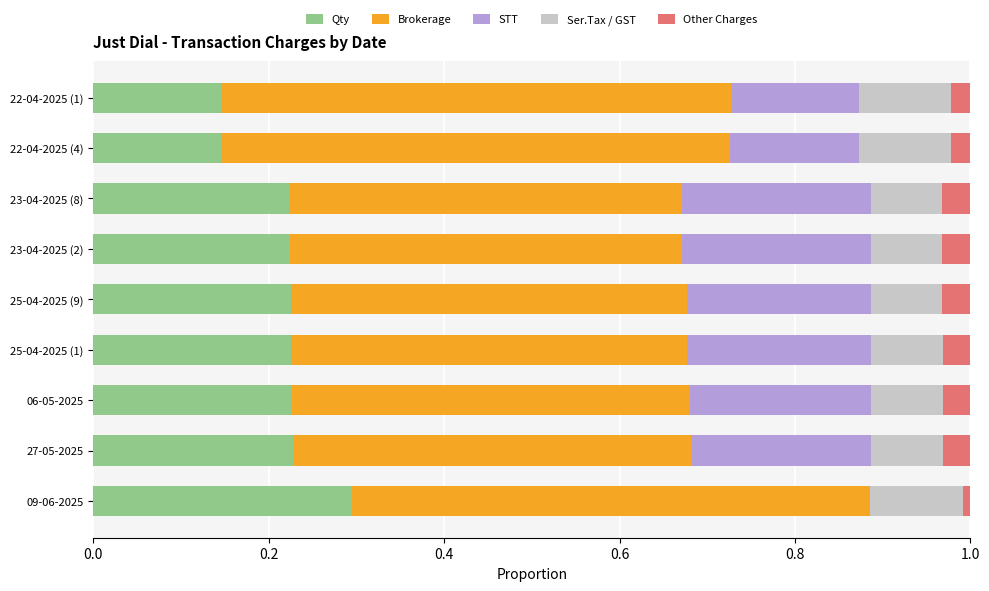

Which category has the highest value in the Qty series?

09-06-2025